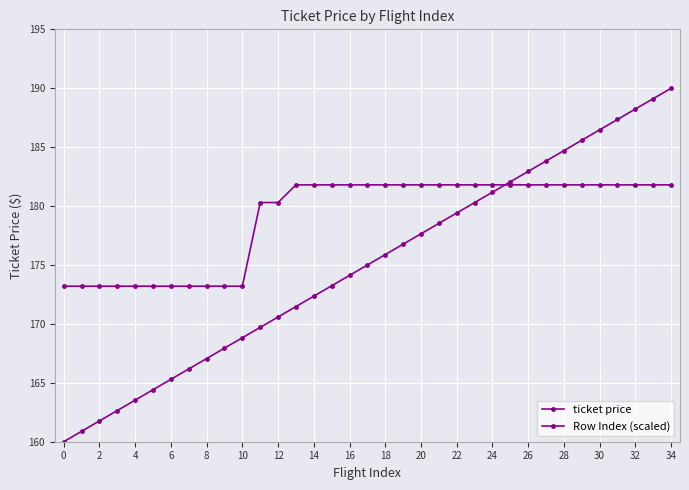

How many data points in Row Index (scaled) are less than 175?

17